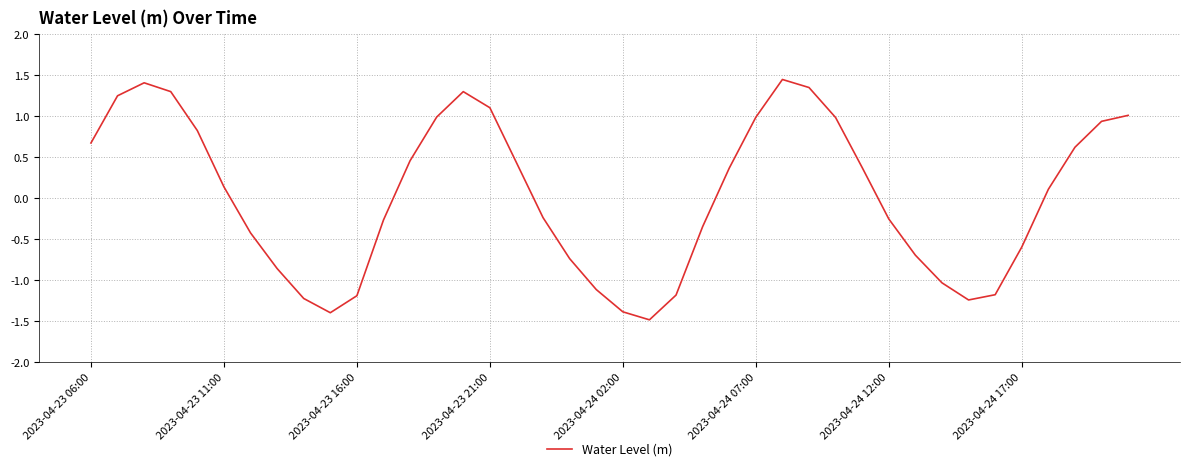

What is the smallest value displayed?

-1.5